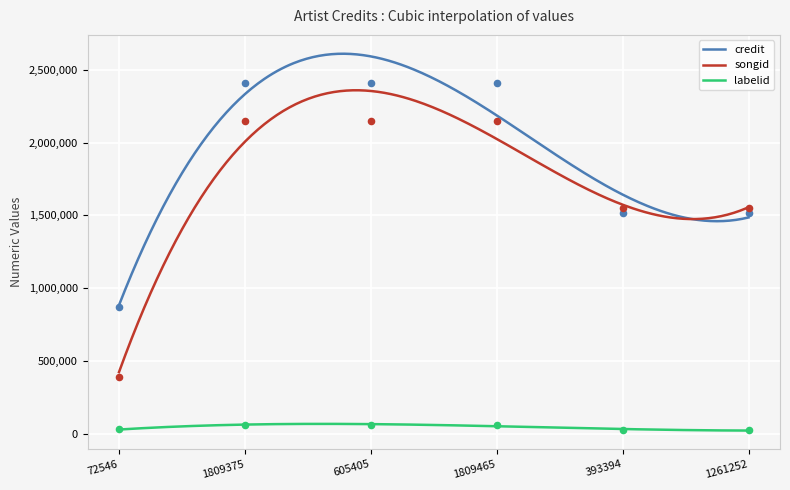

Is the value of songid at 393394 greater than the value of labelid at 393394?

Yes